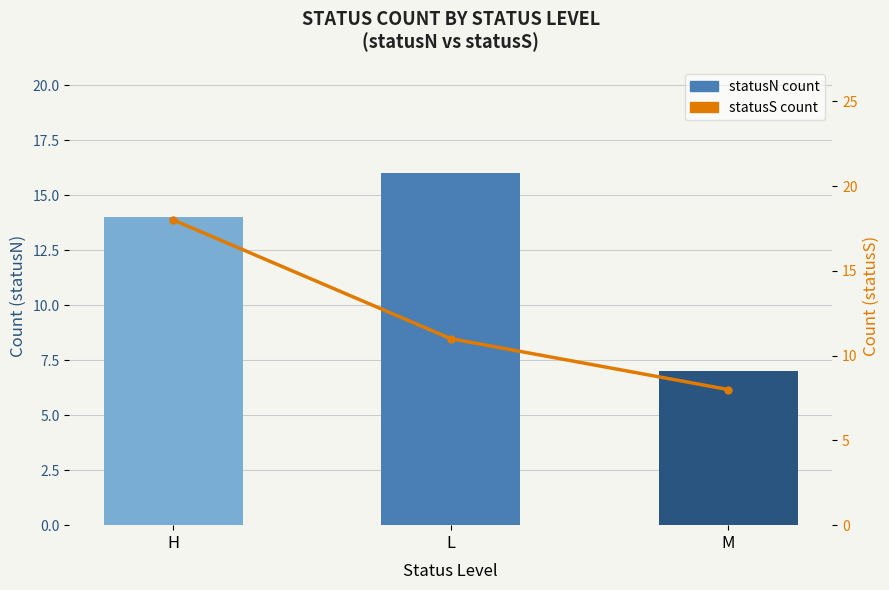

Is it true that statusS count equals 3 at L?

False